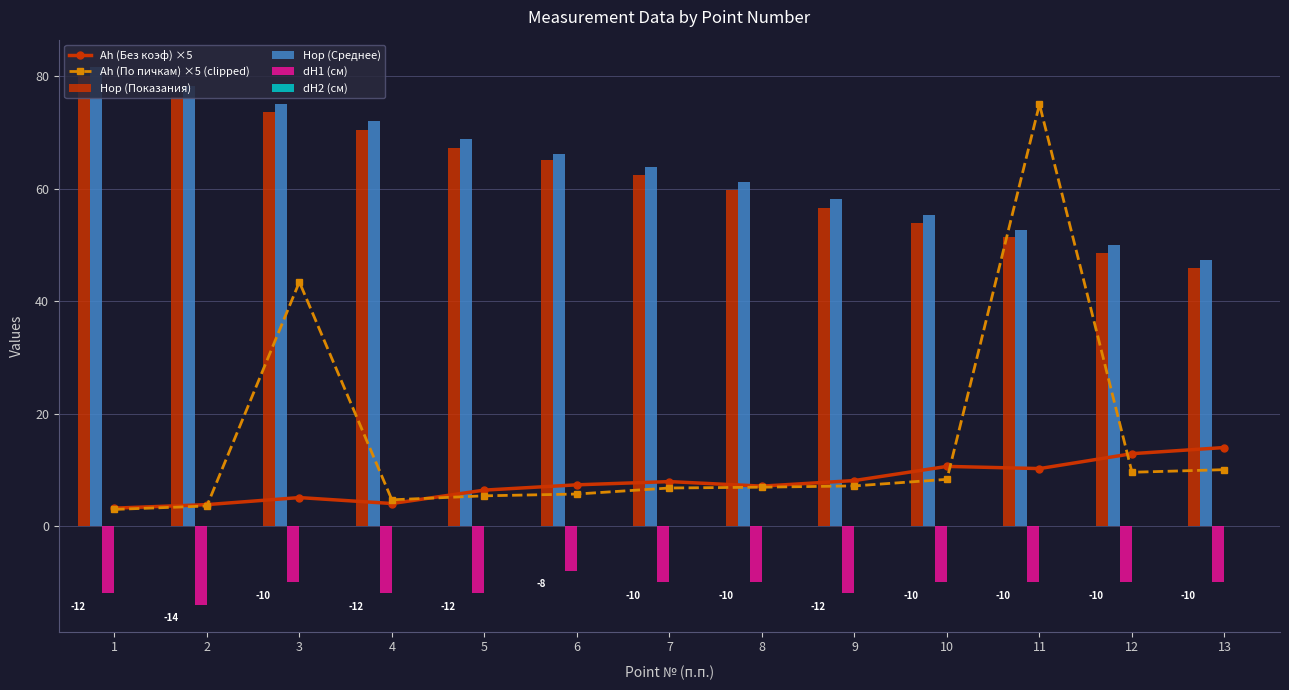

Which series has the widest spread of values?

Ah (По пичкам) ×5 (clipped)